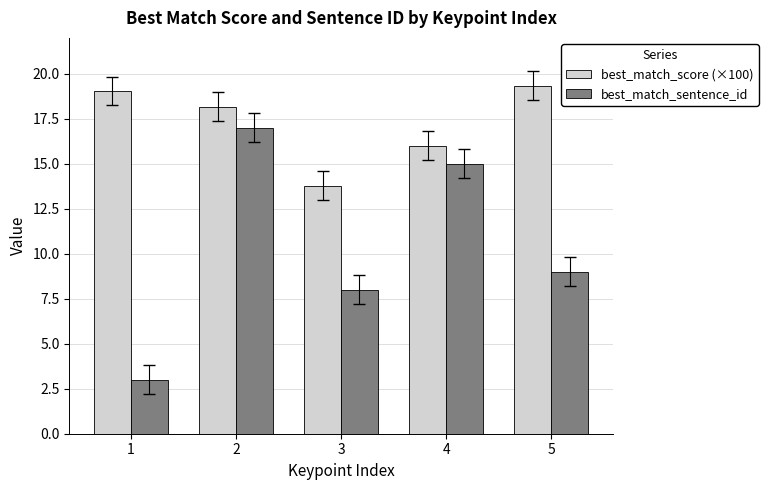

At which label is best_match_score (×100) closest to 16?

4